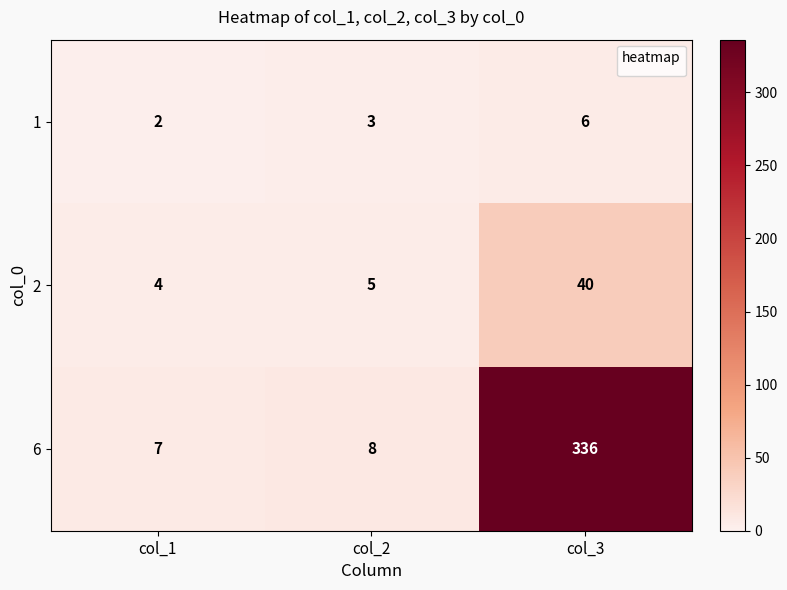

Rank the series at col_1 from highest to lowest value.

6, 2, 1